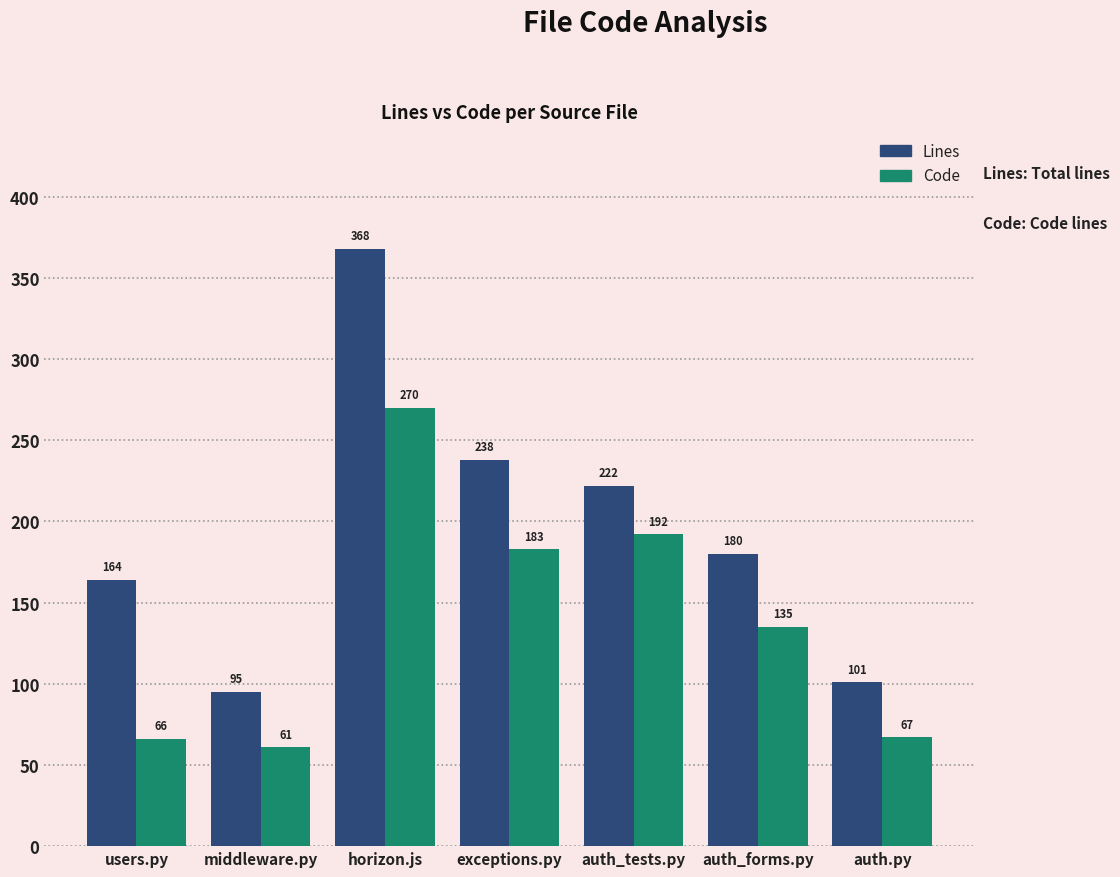

What are all the series names shown in the legend?

Lines, Code